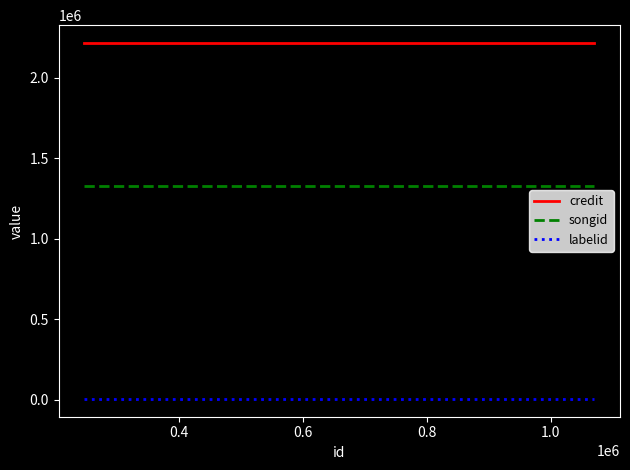

How many lines are shown in the chart?

3